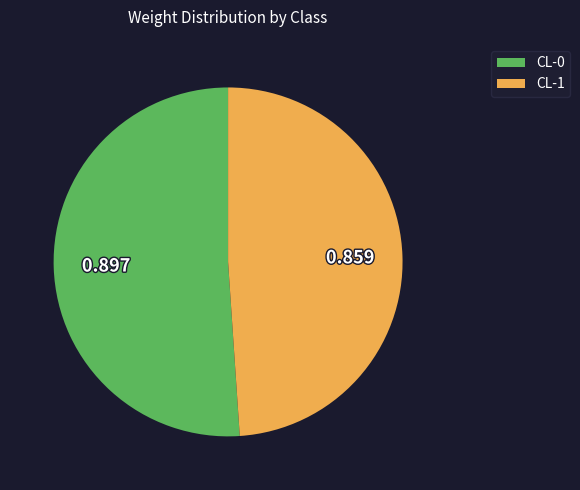

Combined, do CL-0 and CL-1 account for over 50%?

Yes